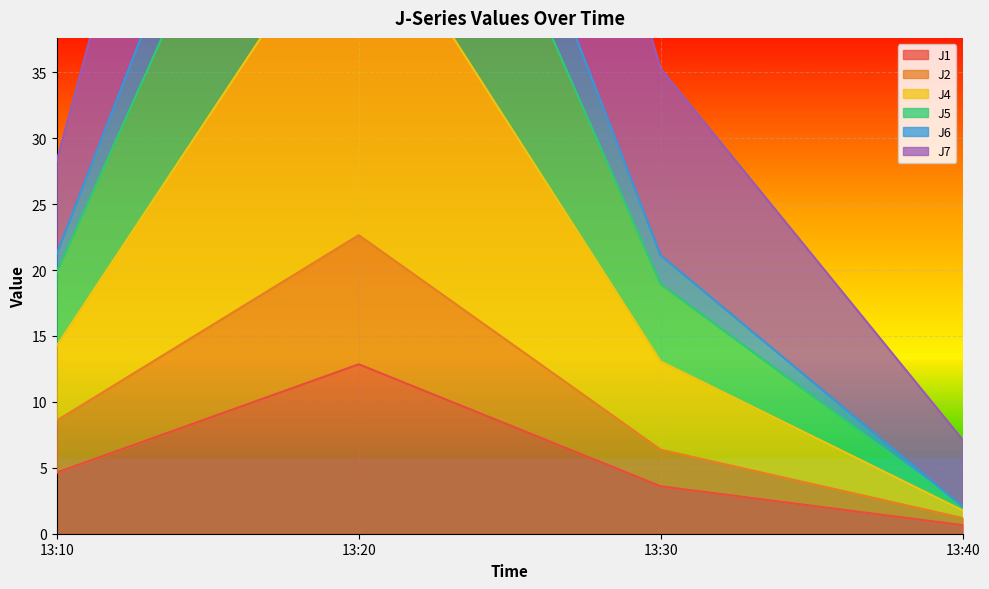

What is the difference between the maximum and minimum values in the J4 series?

105.6